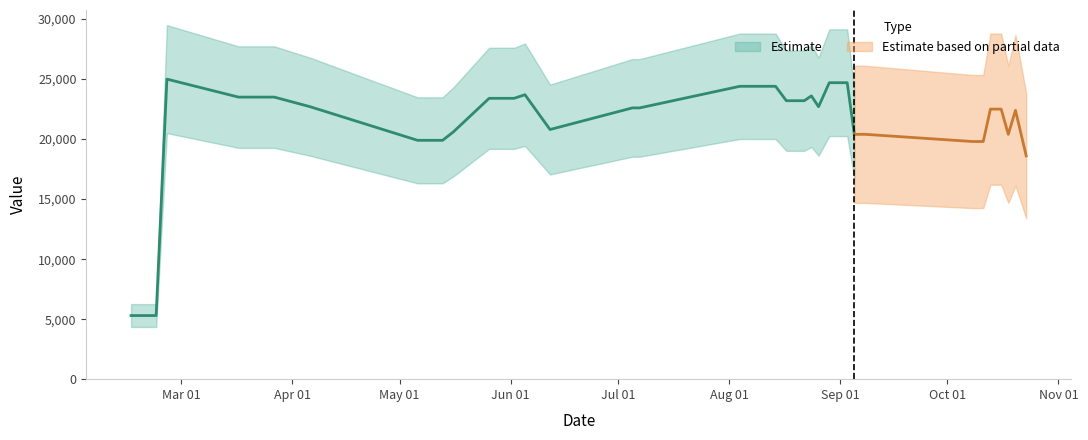

What is the ratio of the value at 2017-08-24 to the value at 2017-07-07?

1.0